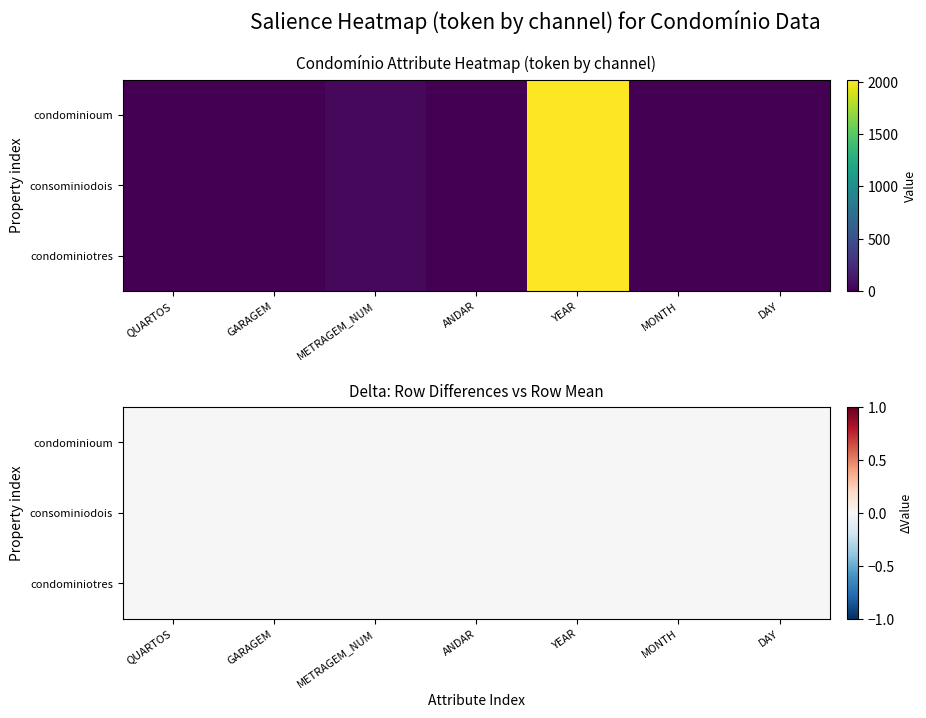

True or false: condominioum has a value of 2023 at YEAR.

True